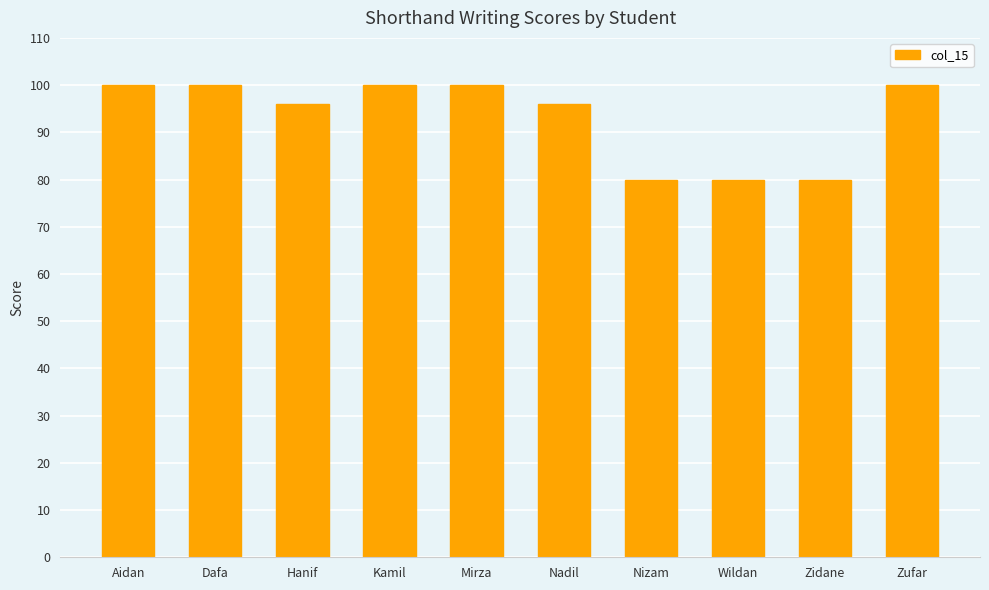

The value at Wildan is 80. True or false?

True